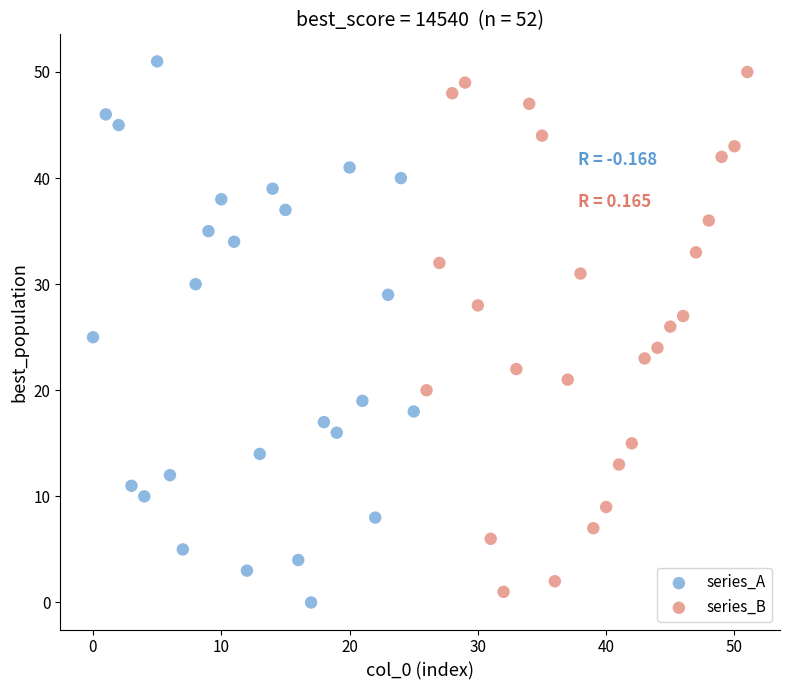

Which series contains the highest Y value?

series_A